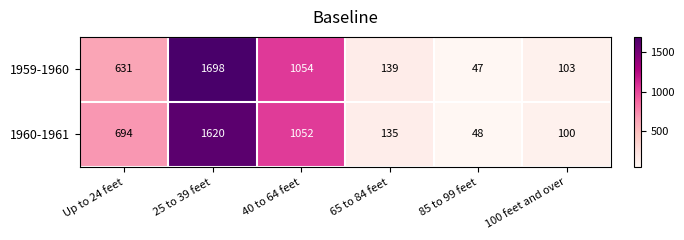

At which category is the sum across all series the highest?

25 to 39 feet